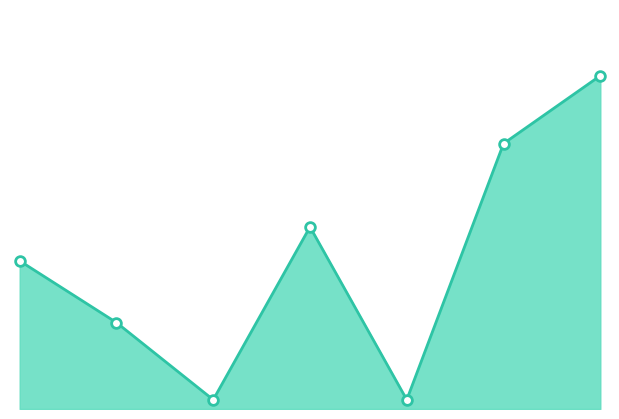

What is the difference between the maximum and second lowest values?

105